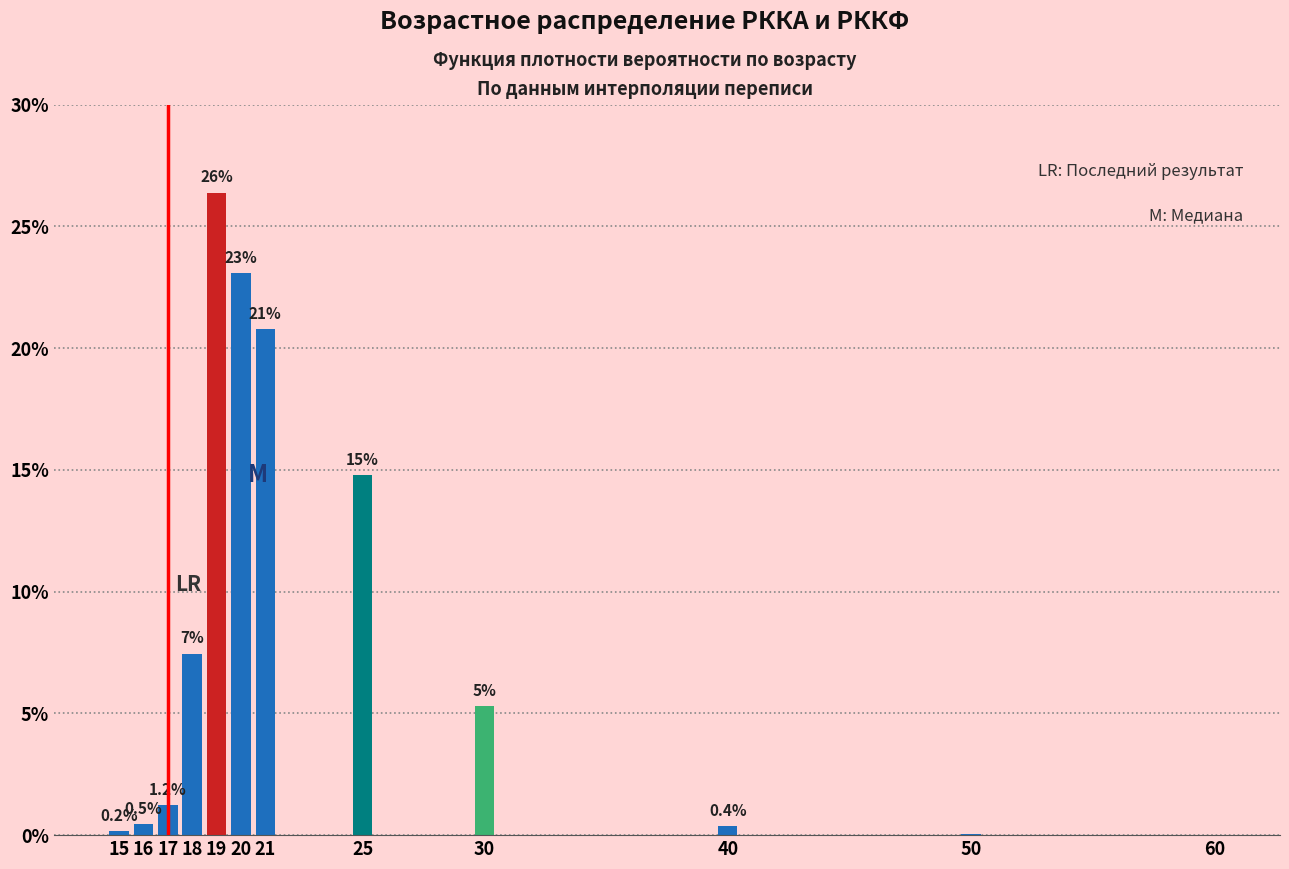

The value at 17 is 1.2. True or false?

True